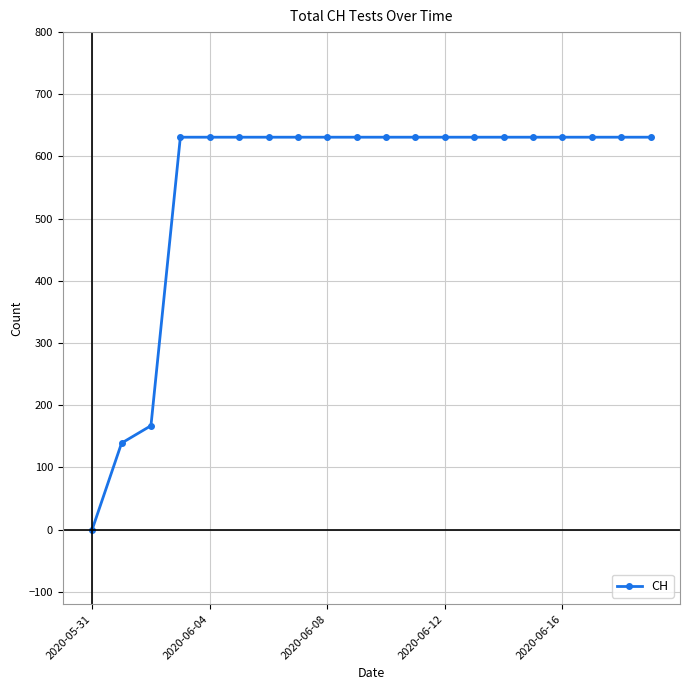

What is the greatest value displayed?

631